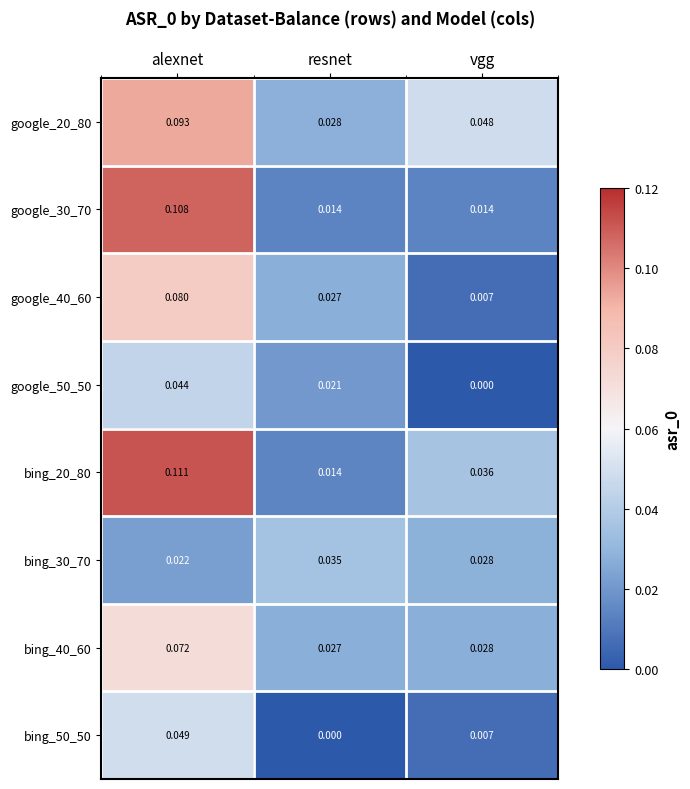

At which label is bing_50_50 closest to 0?

resnet